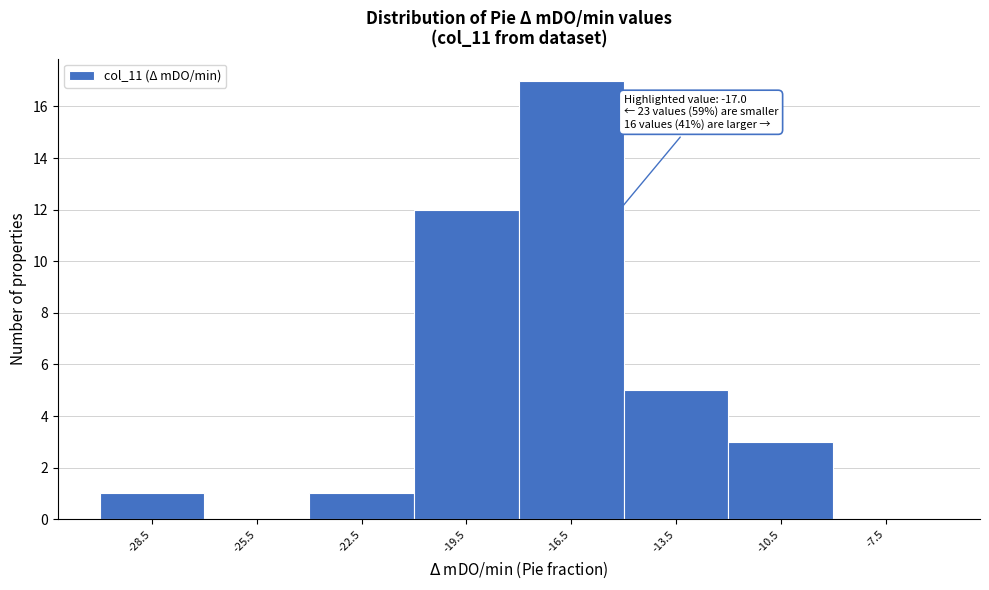

Which range on the x-axis has the tallest bar?

-18 to -15